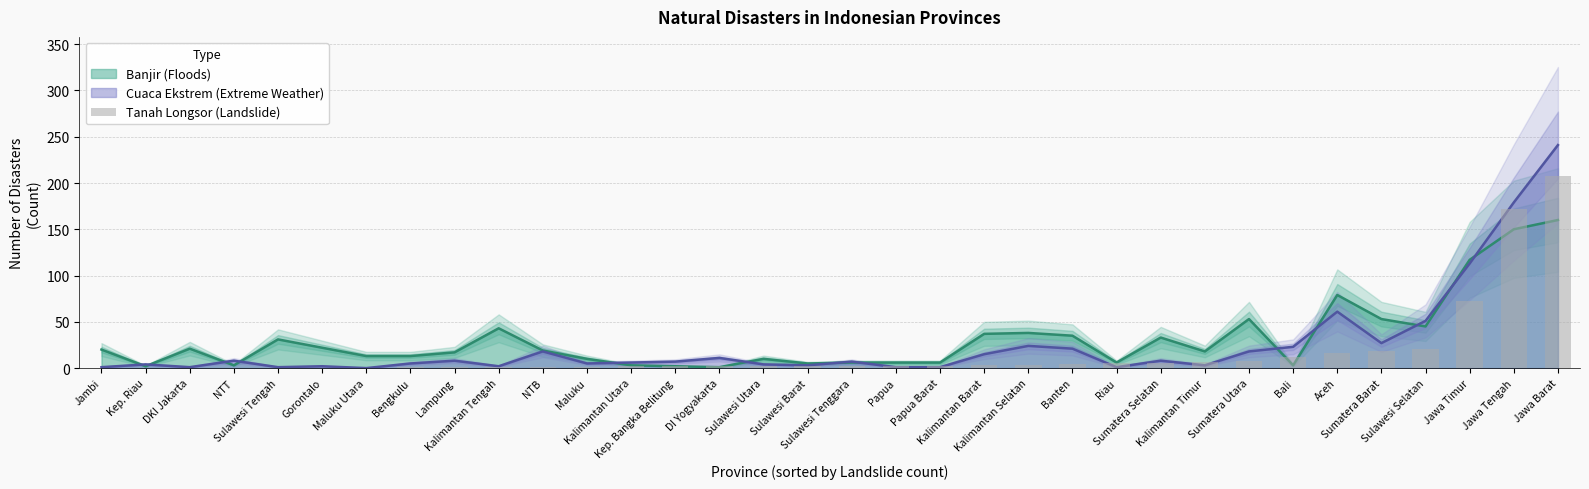

What is the label of the 20th bar from the left?

Papua Barat